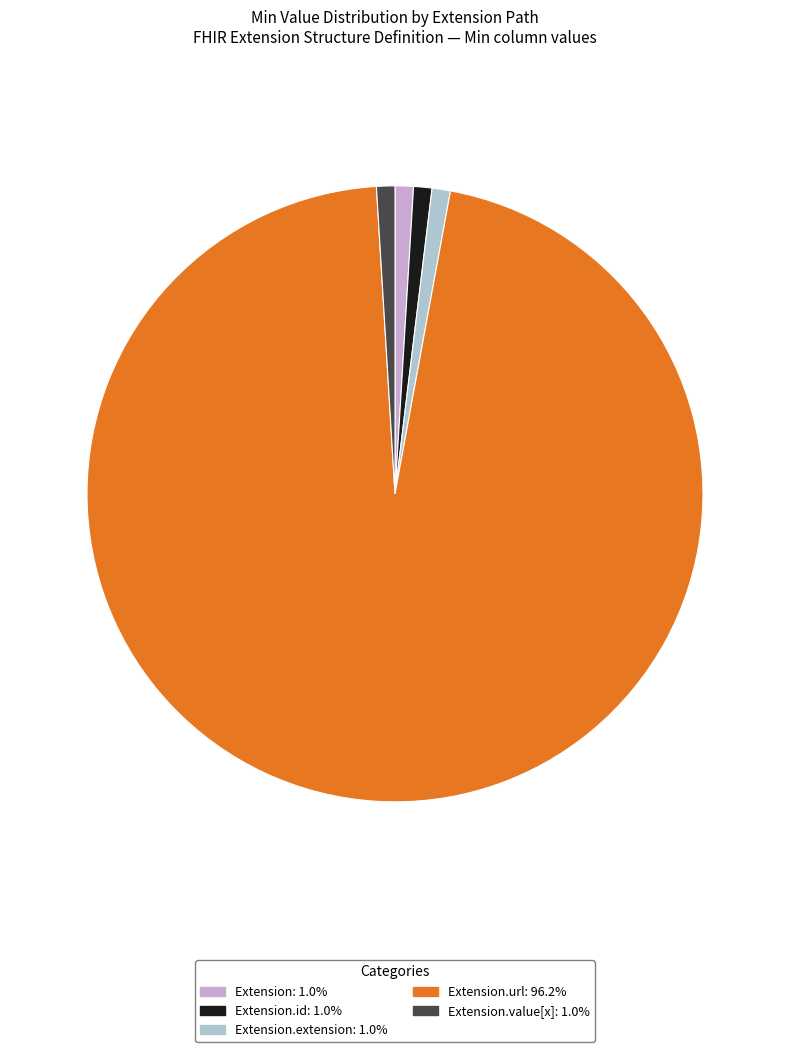

Which category has the biggest portion of the pie?

Extension.url